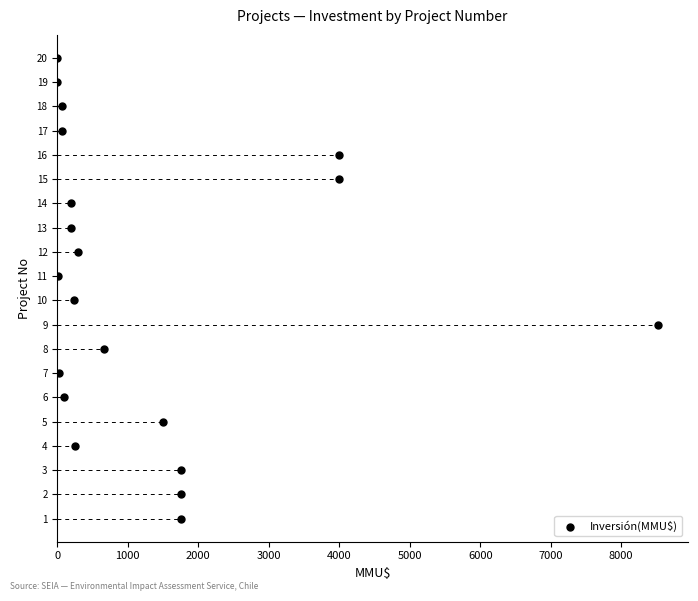

What is the range of X values (max minus min)?

8521